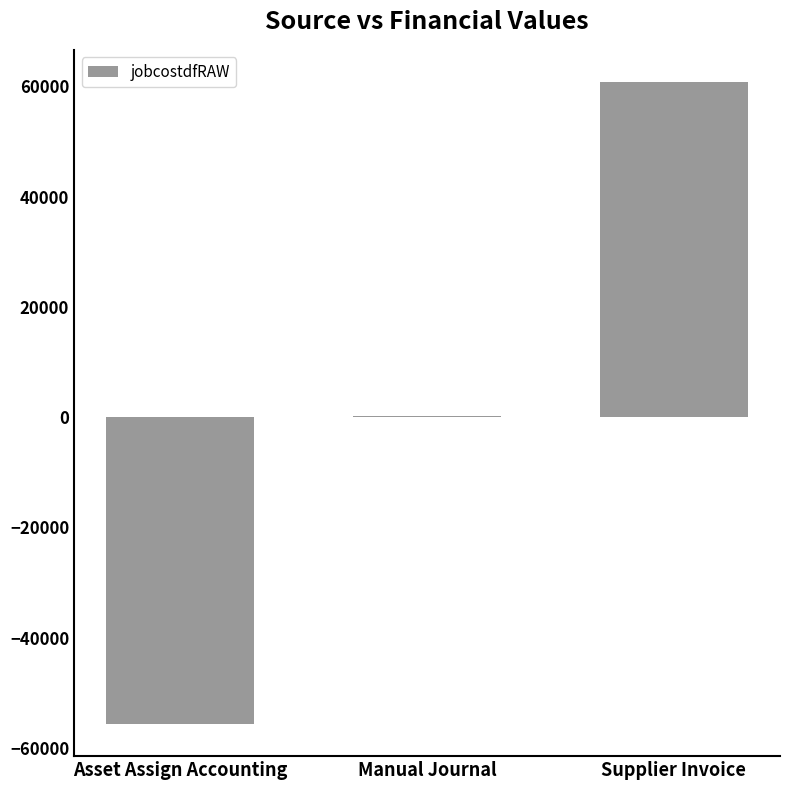

Read the value at Asset Assign Accounting.

-55666.6